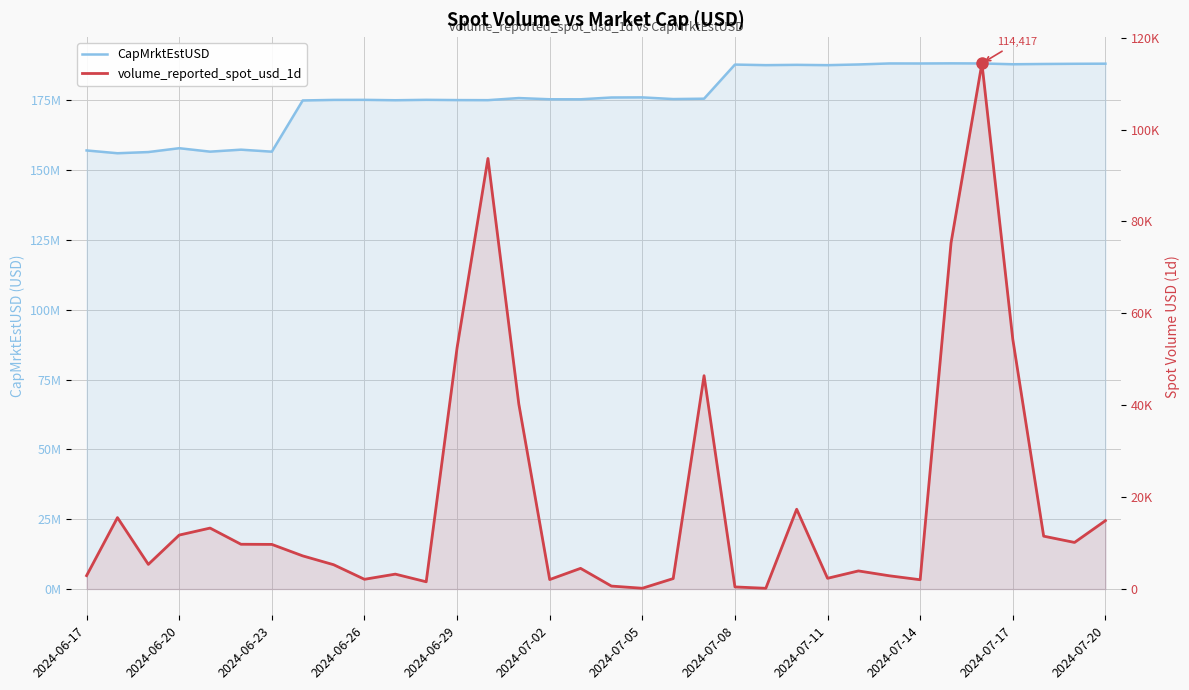

At how many categories does at least one series exceed 162765437?

27